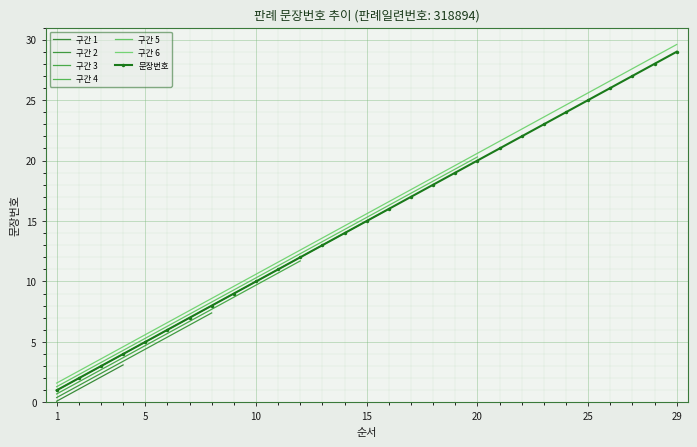

Read the value at 23.

23.6